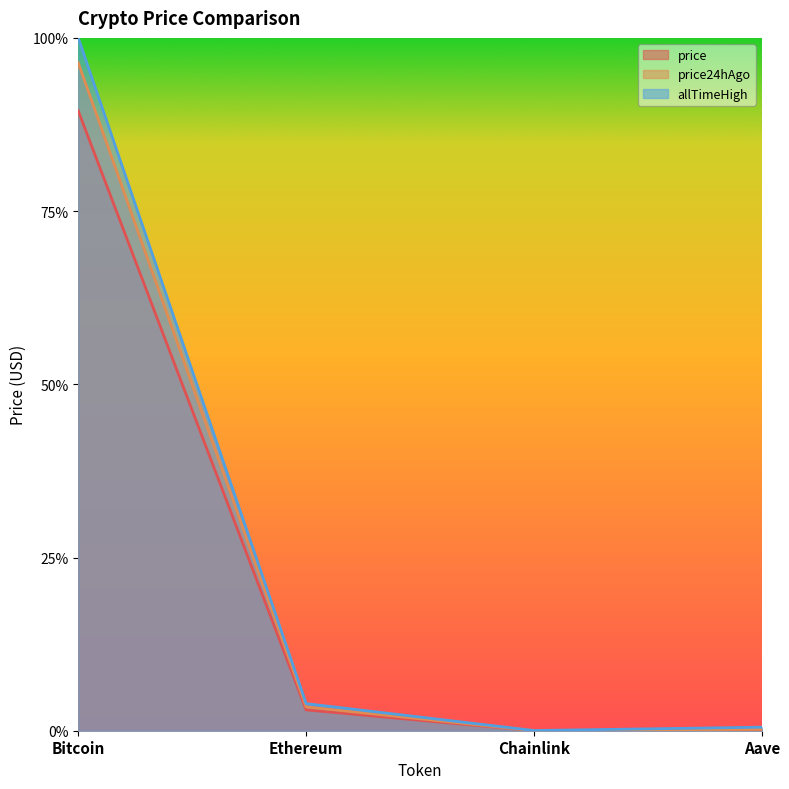

At Bitcoin, list the series in order from largest to smallest.

allTimeHigh, price24hAgo, price